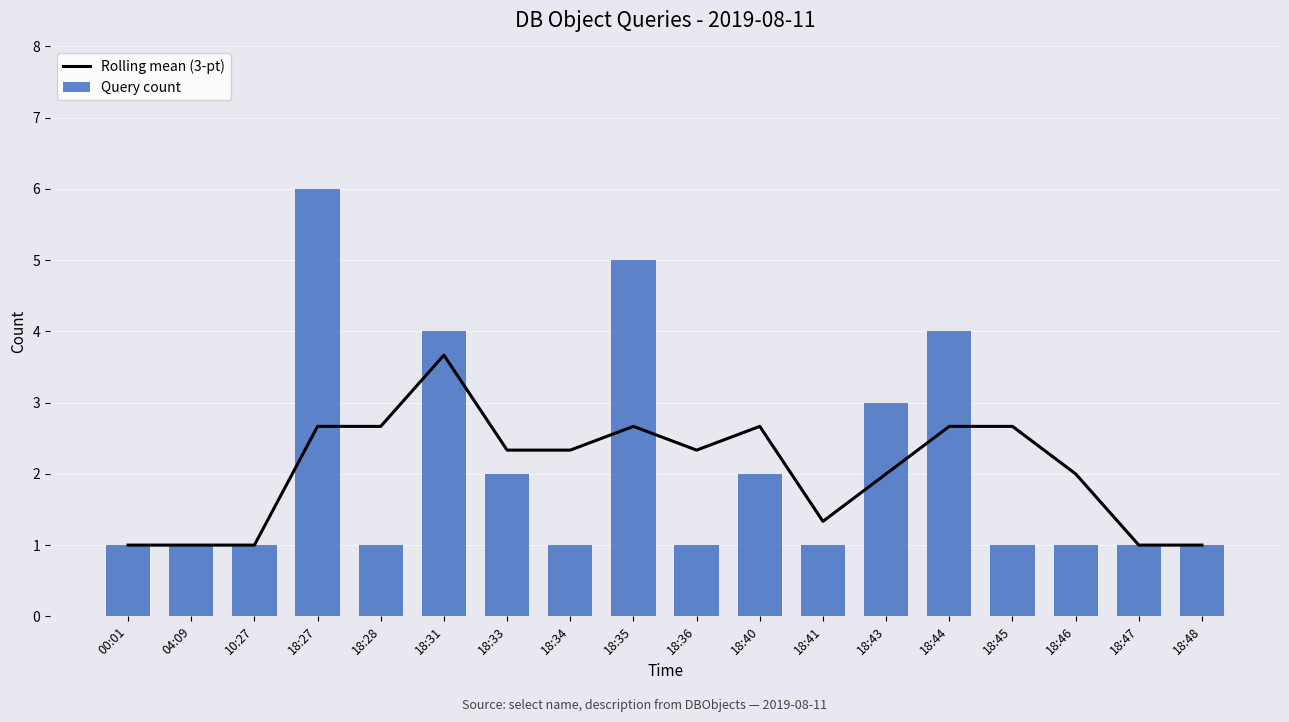

Rank the categories by Rolling mean (3-pt) value from highest to lowest.

18:31, 18:27, 18:28, 18:35, 18:40, 18:44, 18:45, 18:33, 18:34, 18:36, 18:43, 18:46, 18:41, 00:01, 04:09, 10:27, 18:47, 18:48